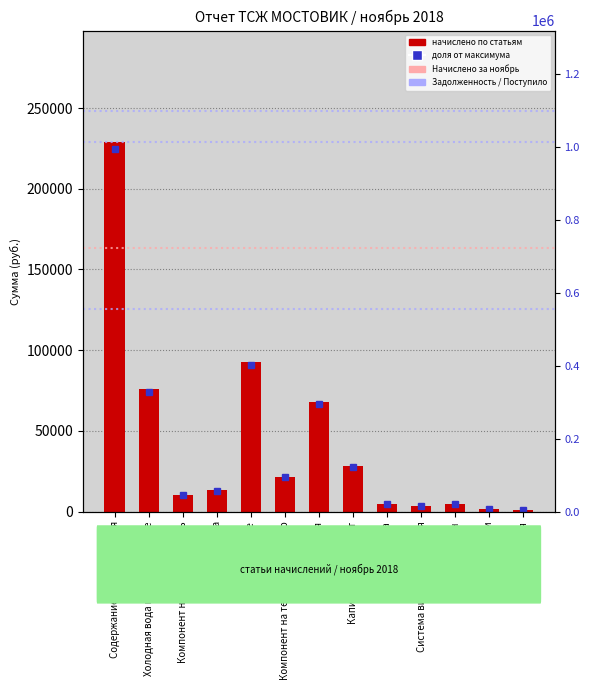

At which category does the chart reach its minimum across all series?

Пеня